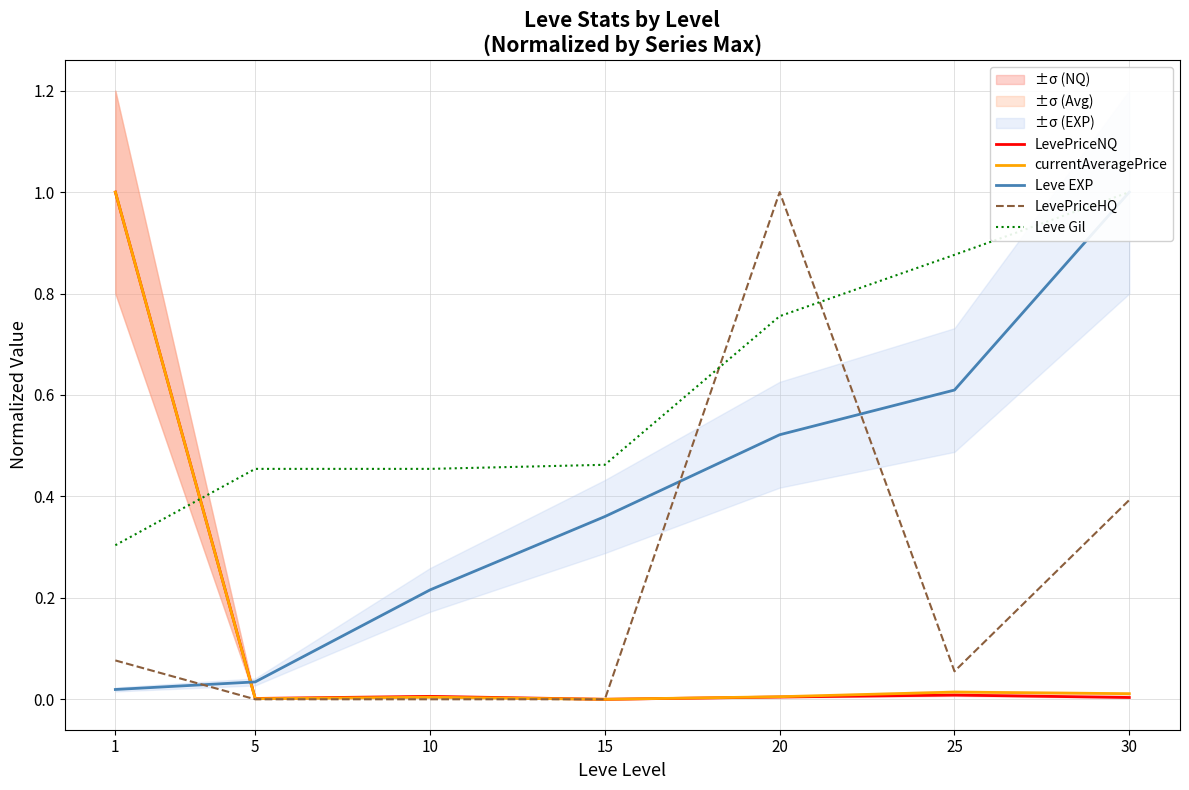

Reading left to right, list all the values displayed in this chart.

LevePriceNQ: 1=1.0	5=0.0	10=0.0	15=0.0	20=0.0	25=0.0	30=0.0
currentAveragePrice: 1=1.0	5=0.0	10=0.0	15=0.0	20=0.0	25=0.0	30=0.0
Leve EXP: 1=0.0	5=0.0	10=0.2	15=0.4	20=0.5	25=0.6	30=1.0
LevePriceHQ: 1=0.1	5=0.0	10=0.0	15=0.0	20=1.0	25=0.1	30=0.4
Leve Gil: 1=0.3	5=0.5	10=0.5	15=0.5	20=0.8	25=0.9	30=1.0